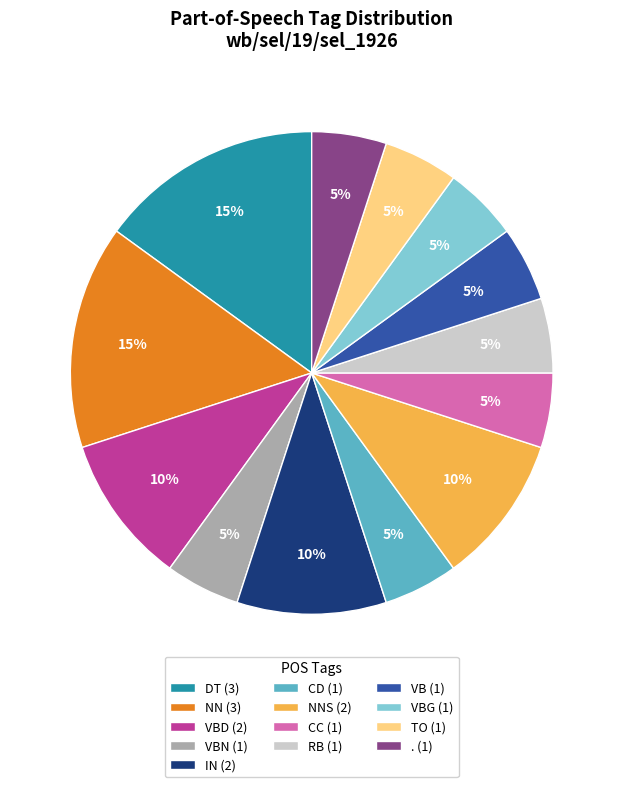

Count the number of slices in the pie.

13